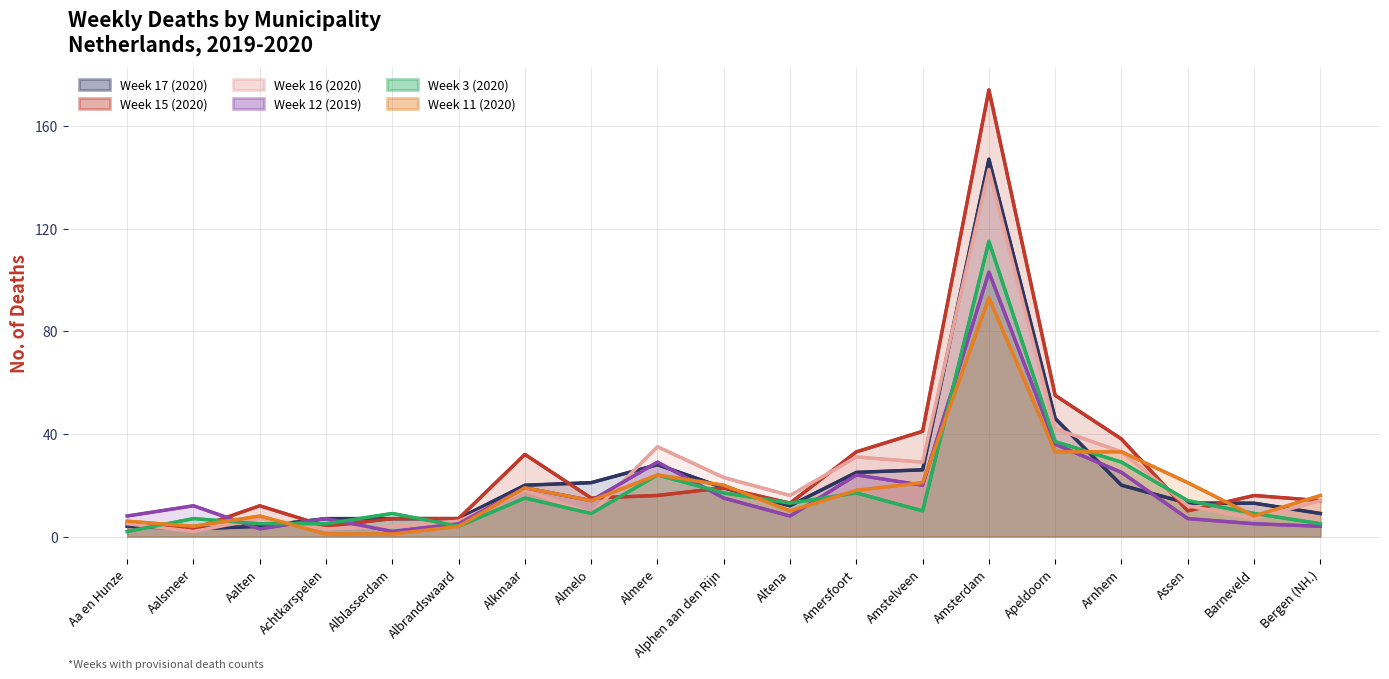

The value of Week 16 (2020) at Aalten is 4. True or false?

False